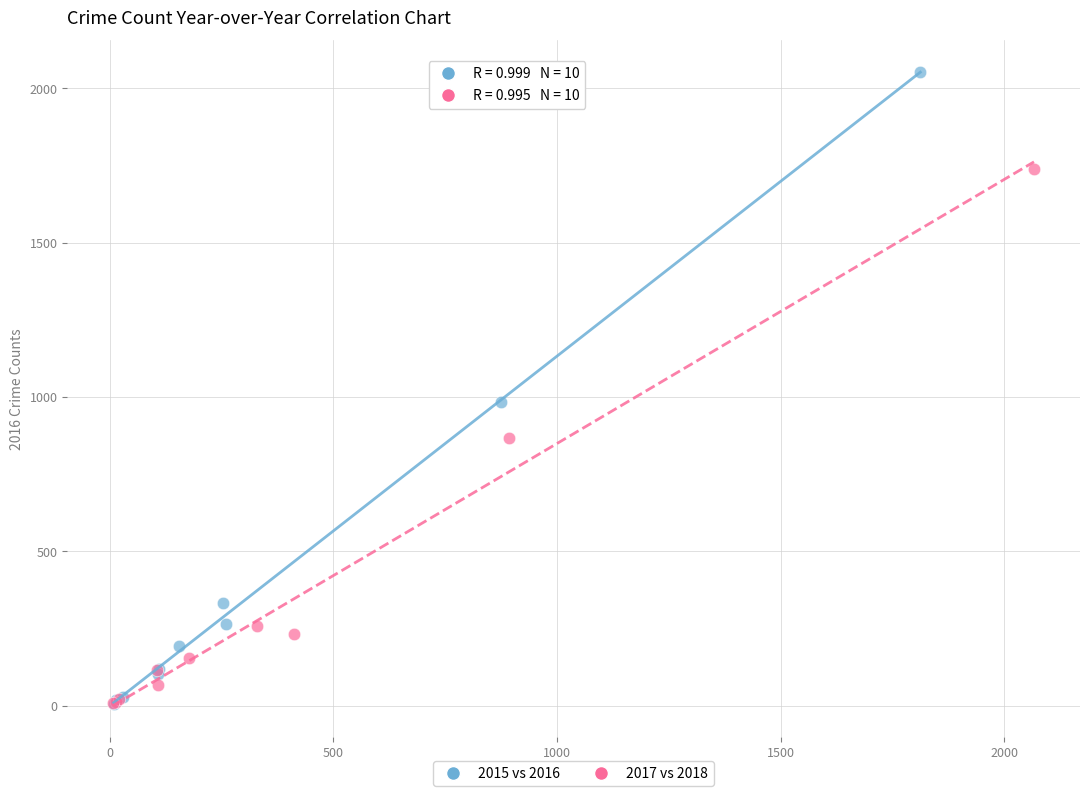

Which series has the widest spread of Y values?

2015 vs 2016